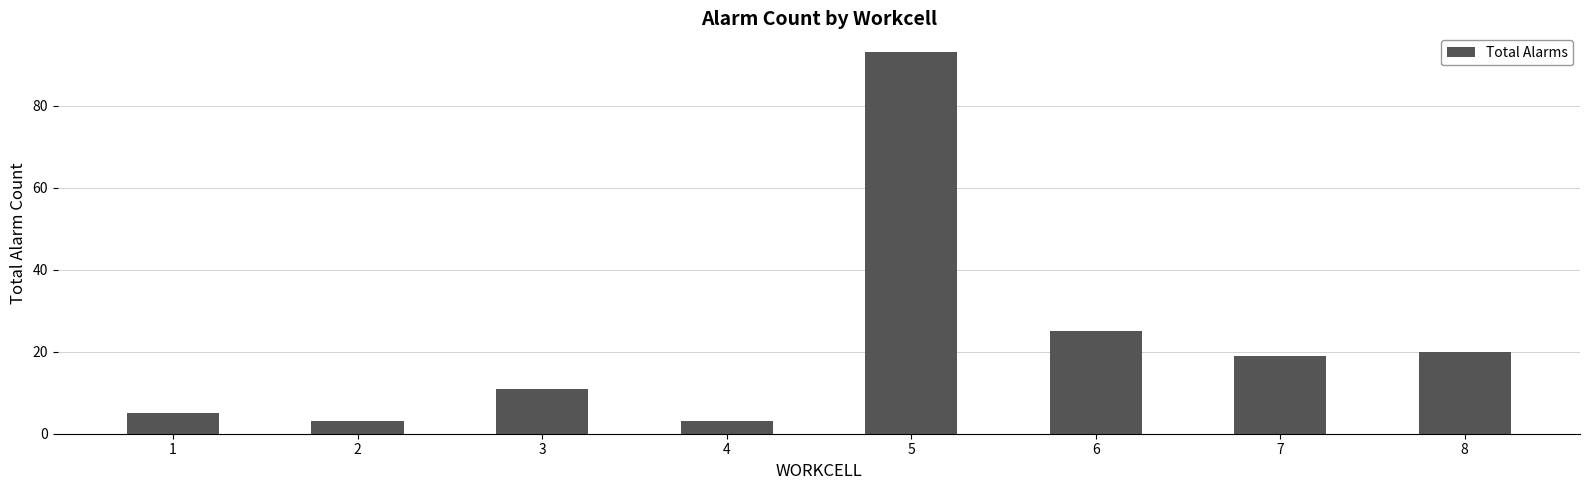

The value at 3 is 16. True or false?

False